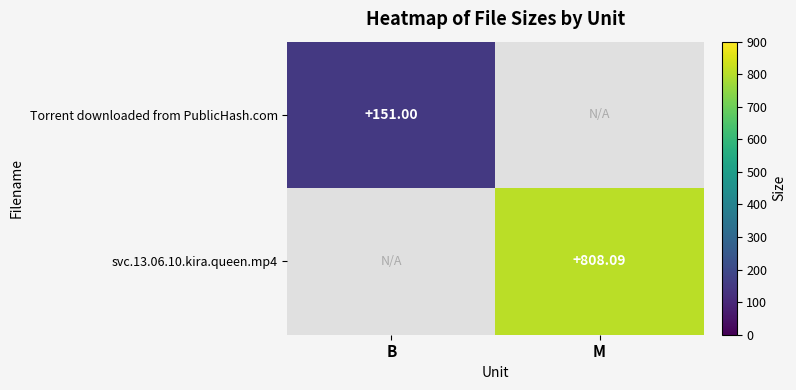

How many values in svc.13.06.10.kira.queen.mp4 are above zero?

1